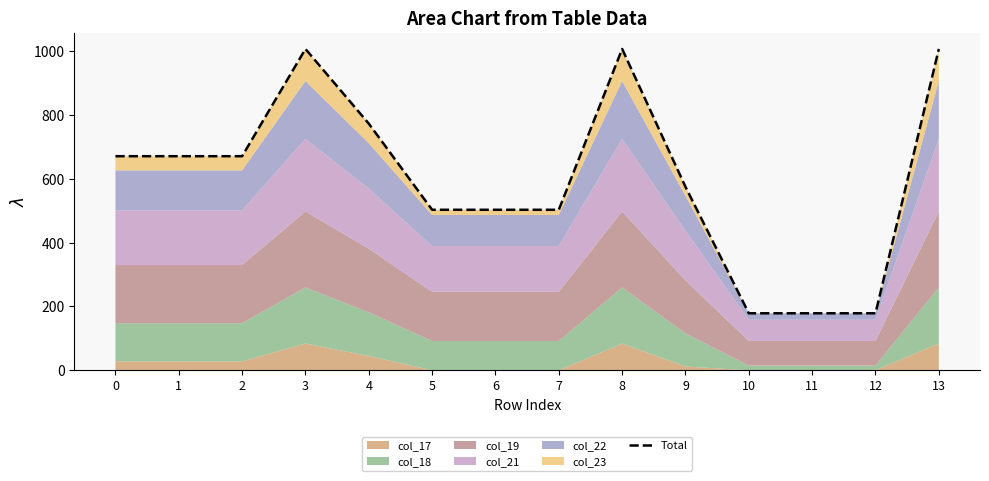

True or false: the data shows 925.5 at 1.

False